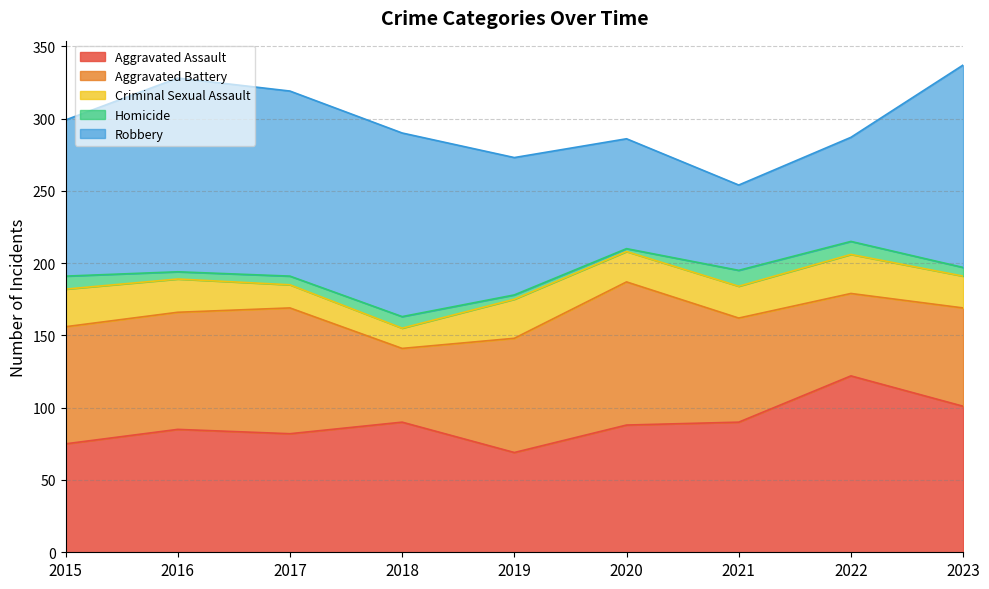

Where is Aggravated Battery nearest to the value 75?

2021